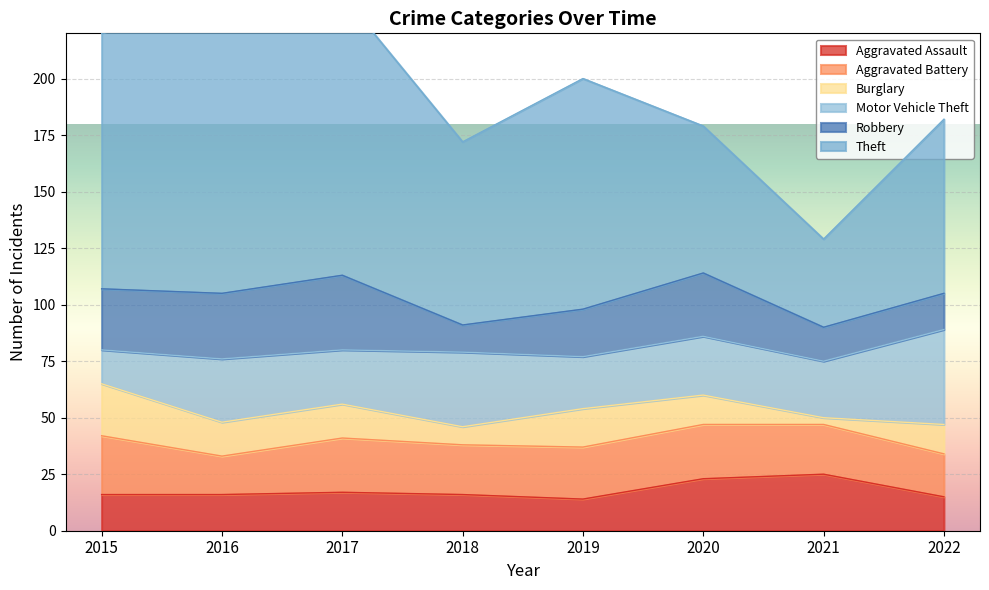

True or false: Motor Vehicle Theft and Theft cross at least once.

False